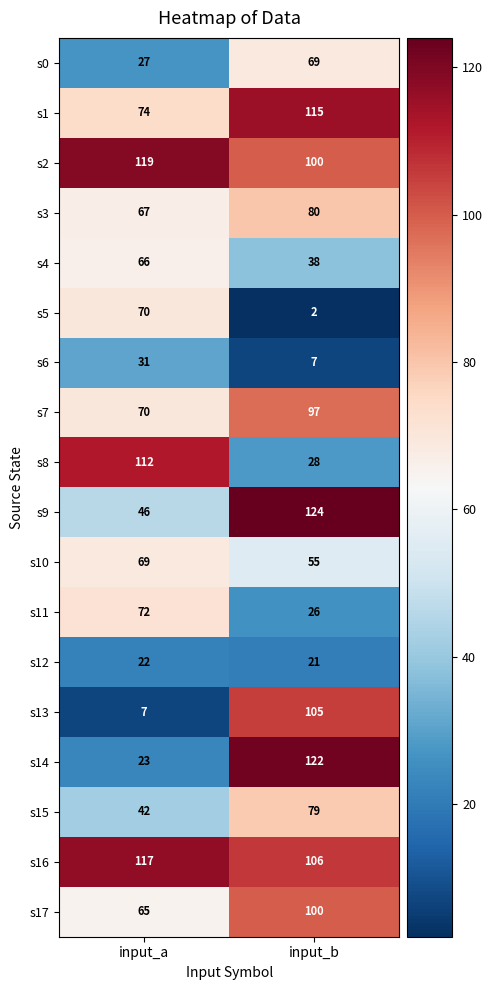

What is the approximate value of s17 at input_b, to the nearest 10?

100